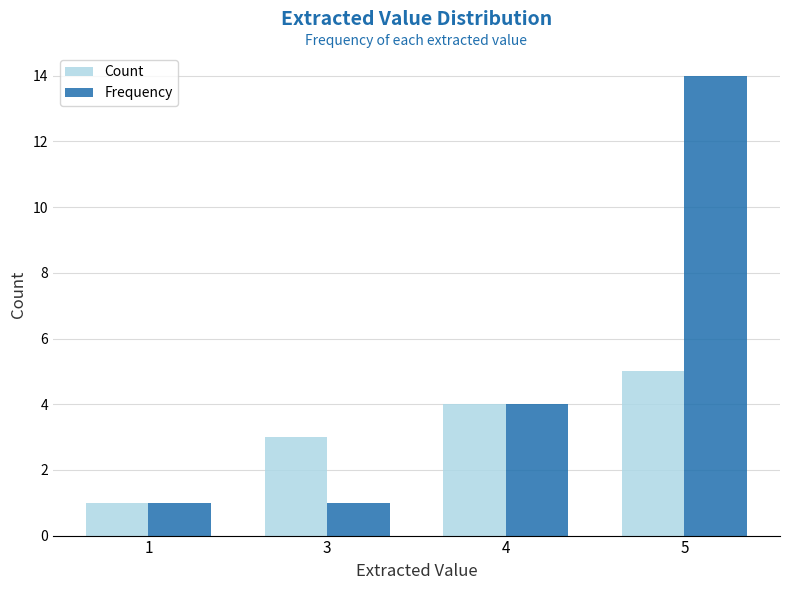

What is the difference between the second highest and second lowest values in the Count series?

1